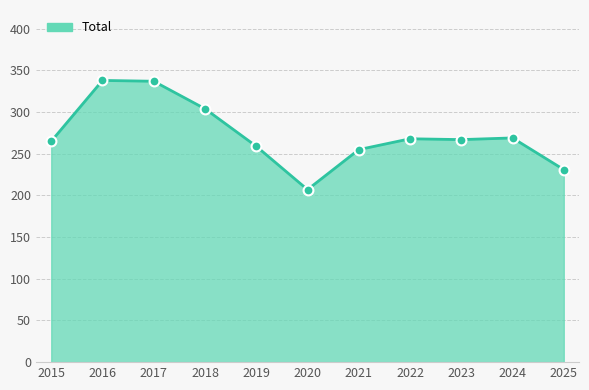

Approximately how many times larger is the value at 2017 compared to 2022?

1.3